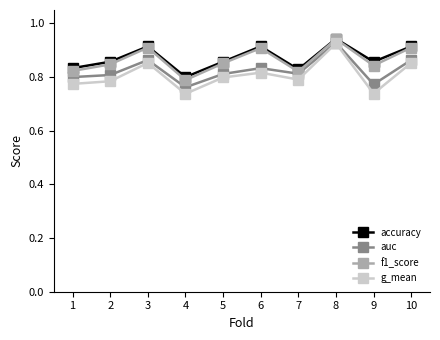

At which label is f1_score closest to 0?

4